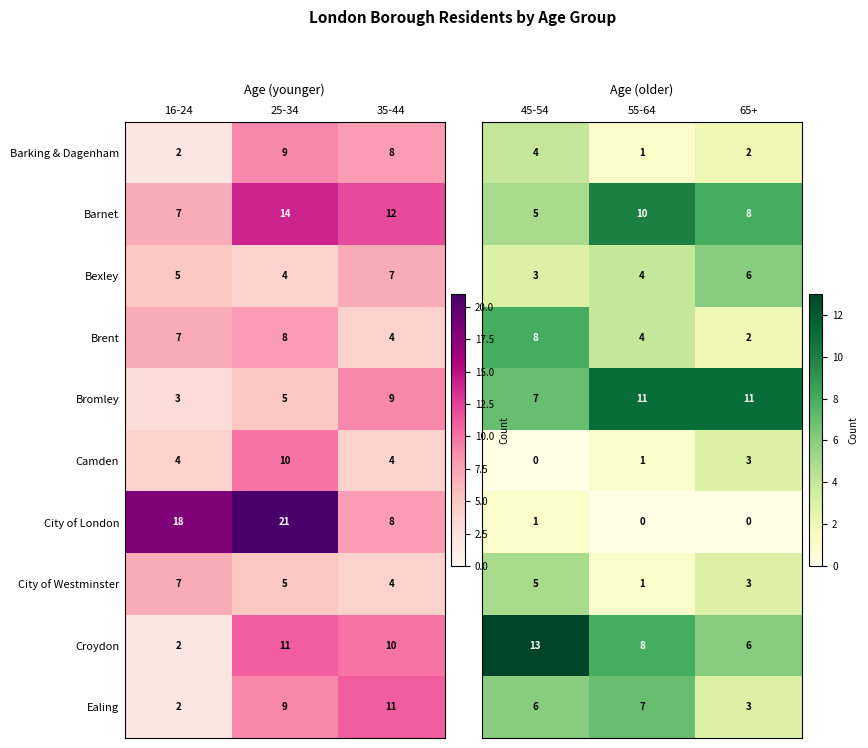

What is the approximate value of Ealing at 35-44?

11